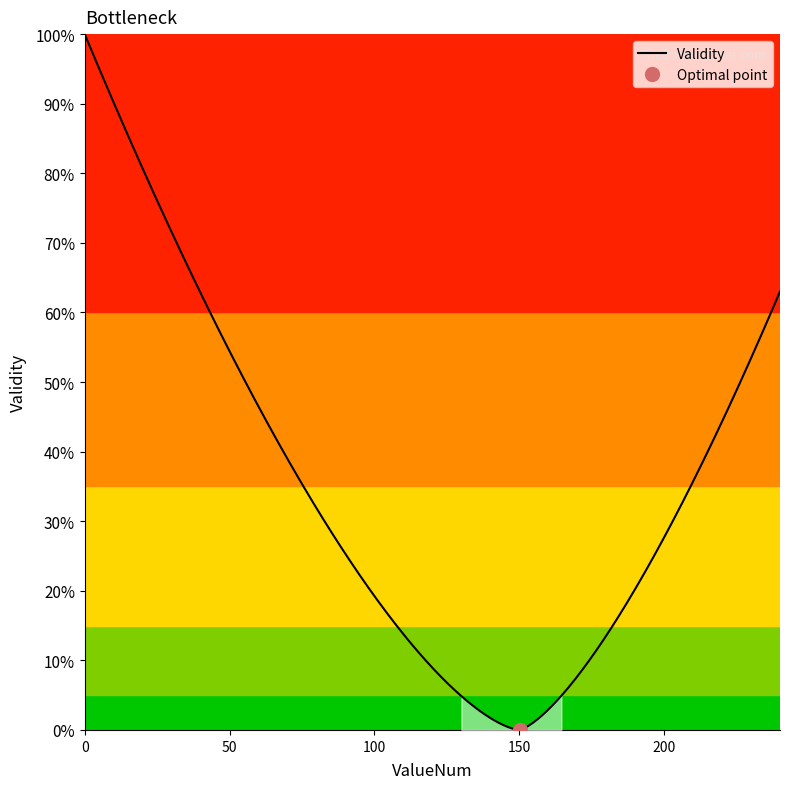

Is it true that the value at 0 is 1?

False